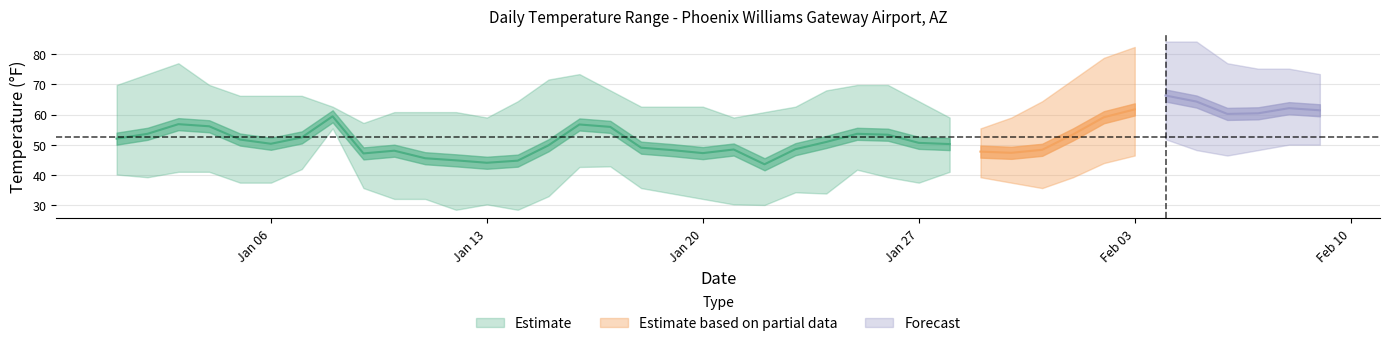

True or false: MIN and MAX cross at least once.

False